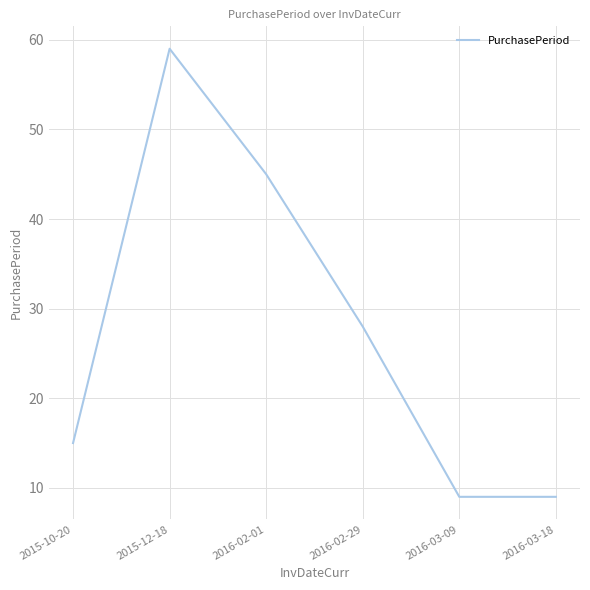

Count the number of data series in this chart.

1